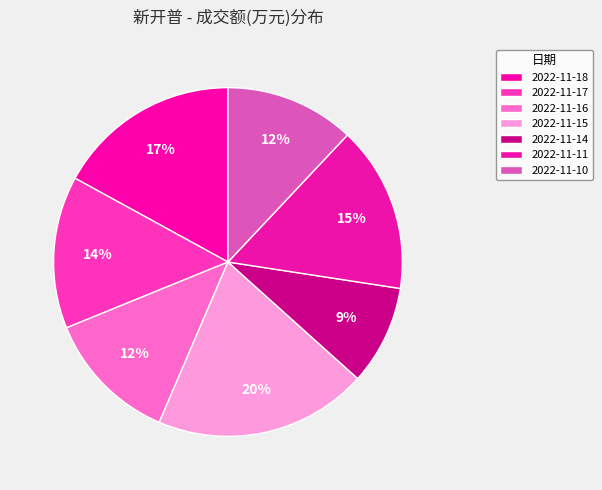

To the nearest percent, what percentage of the pie is 2022-11-15?

20%